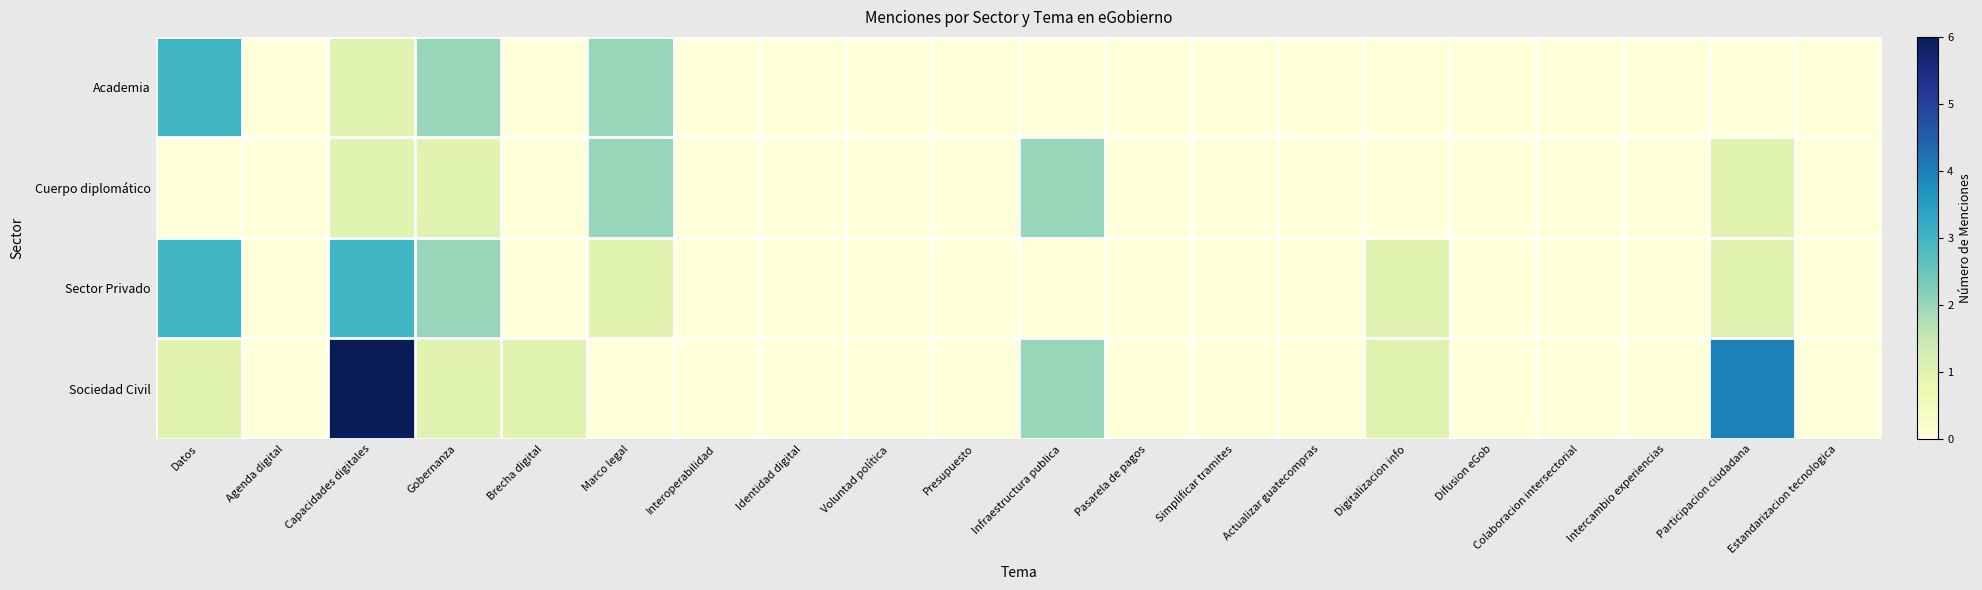

At which category does the chart reach its peak across all series?

Capacidades digitales